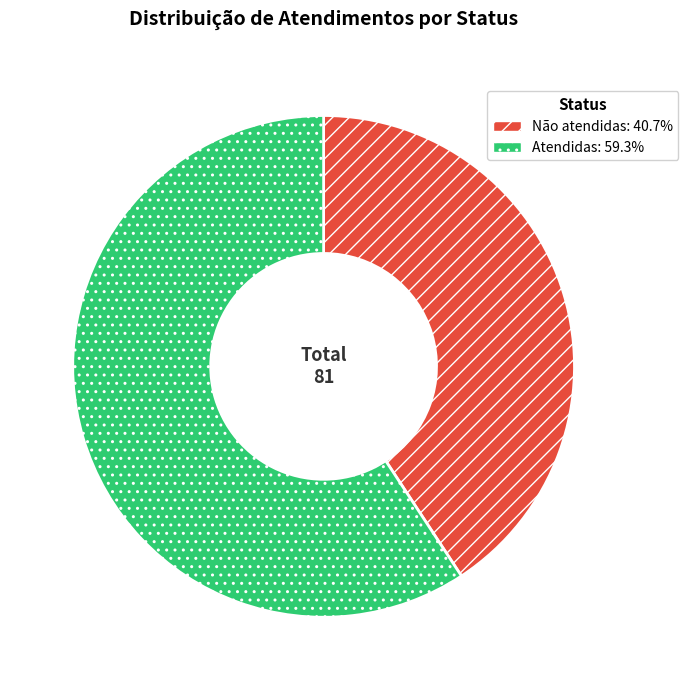

Is there a majority slice in this chart?

Yes